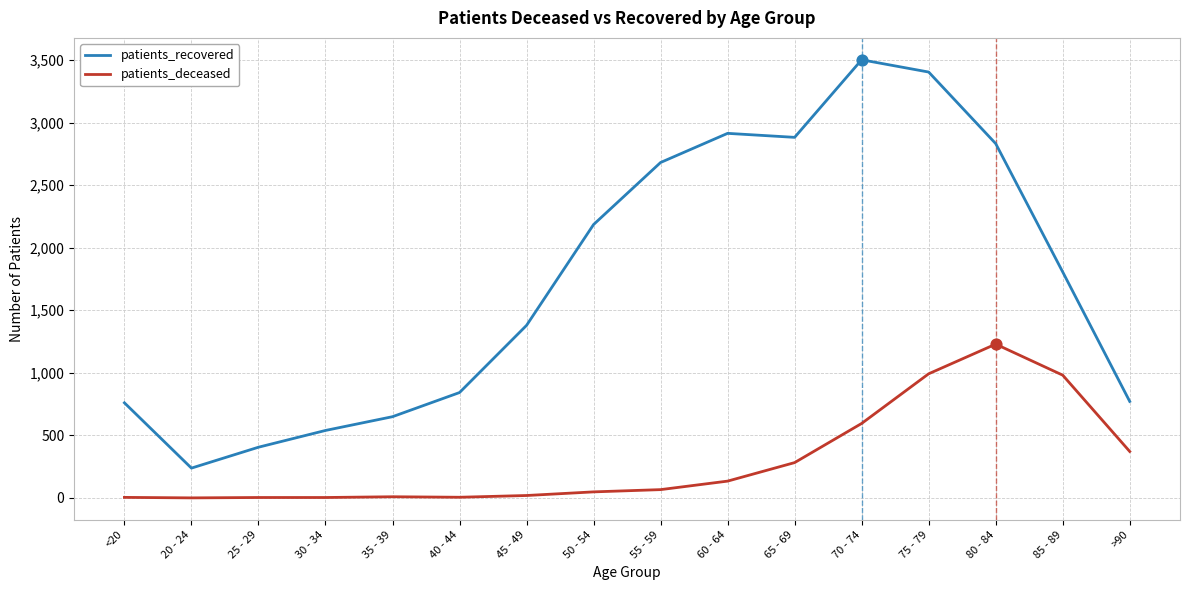

What is the total value across all series at <20?

764